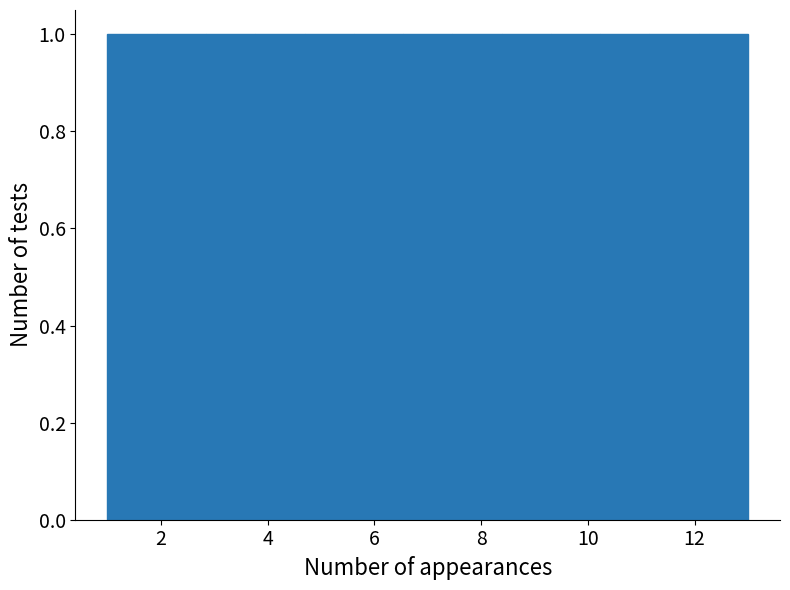

Reading left to right, list every bar in this chart as the range it spans on the x-axis followed by its height. Neither the bar edges nor the heights are printed on the chart, so give them approximately, as read against the axes.

1.0 to 2.0: 1
2.0 to 2.8: 1
2.8 to 3.8: 1
3.8 to 4.6: 1
4.6 to 5.6: 1
5.6 to 6.6: 1
6.6 to 7.4: 1
7.4 to 8.4: 1
8.4 to 9.4: 1
9.4 to 10.2: 1
10.2 to 11.2: 1
11.2 to 12.0: 1
12.0 to 13.0: 1